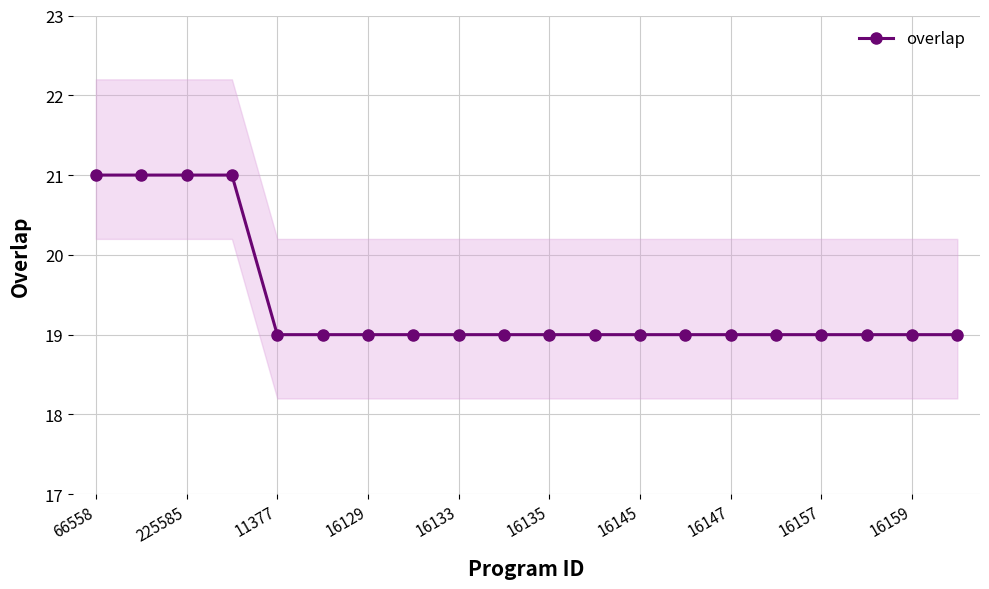

True or false: overlap has a value of 9 at 16147.

False